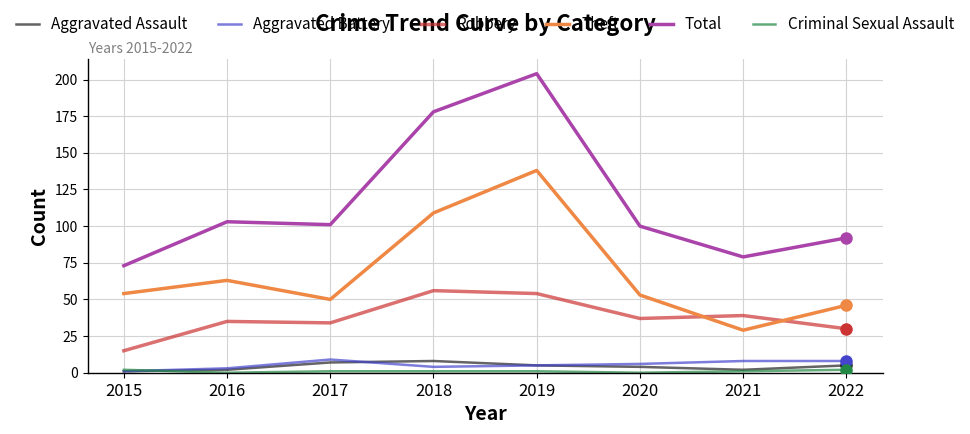

Which series has the largest total across all categories?

Total